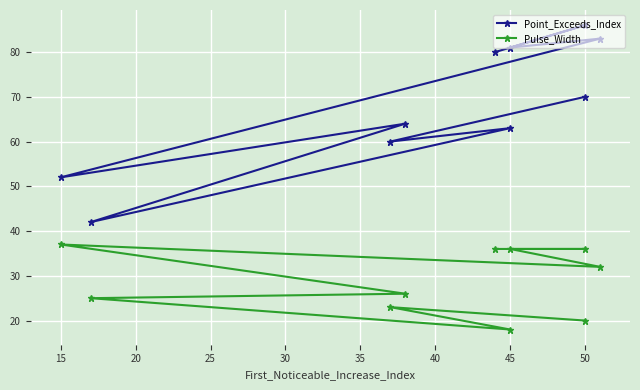

List the series in order of their peak value, lowest first.

Pulse_Width, Point_Exceeds_Index